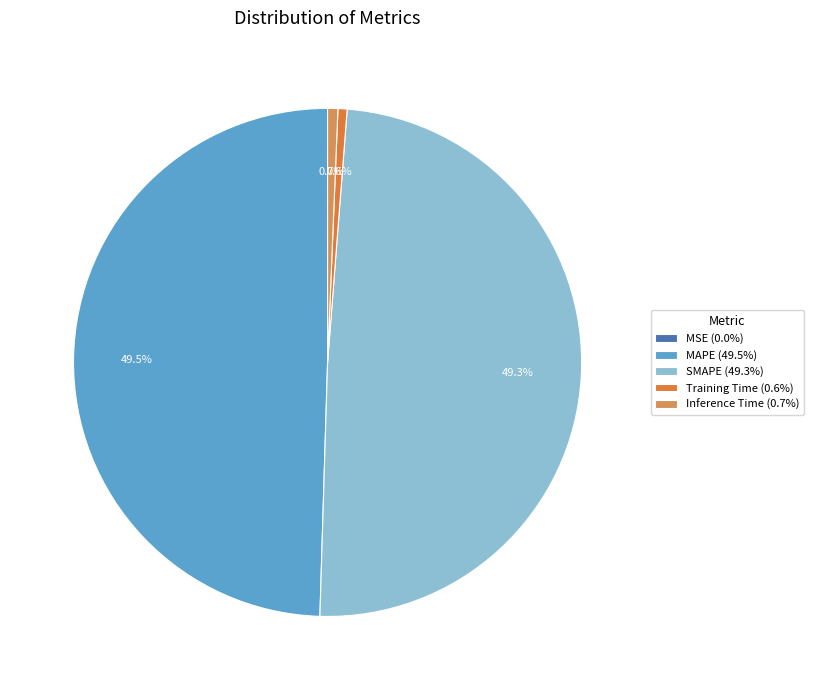

Does SMAPE represent more than half of the total?

No